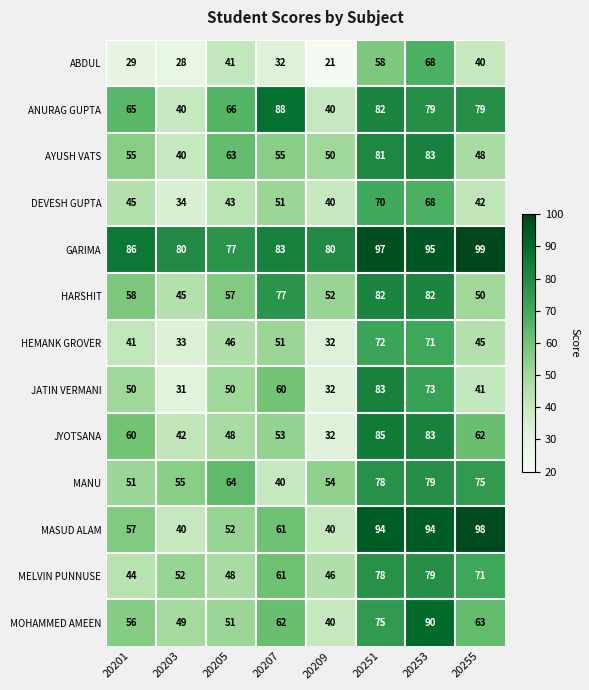

Which series has the largest total across all categories?

GARIMA